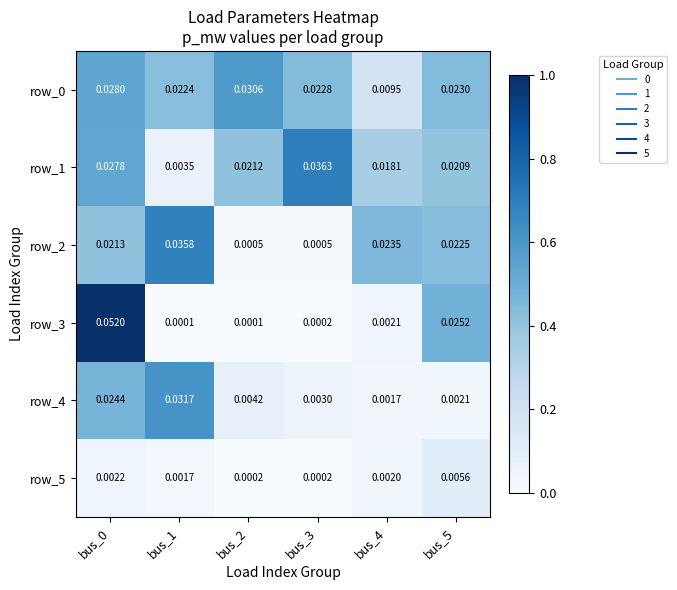

How many series are shown in this chart?

6